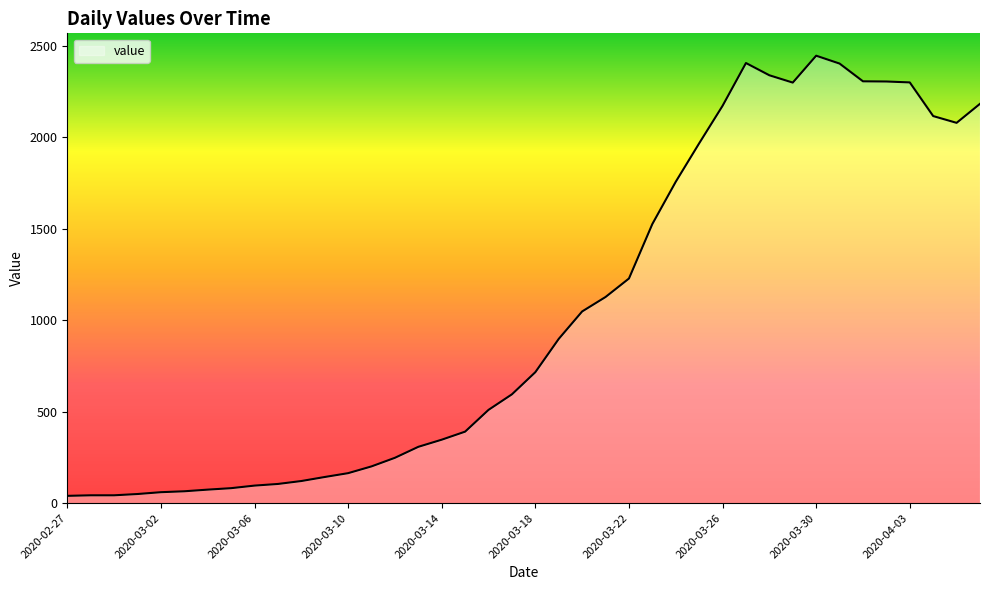

What is the maximum value shown in the chart?

2446